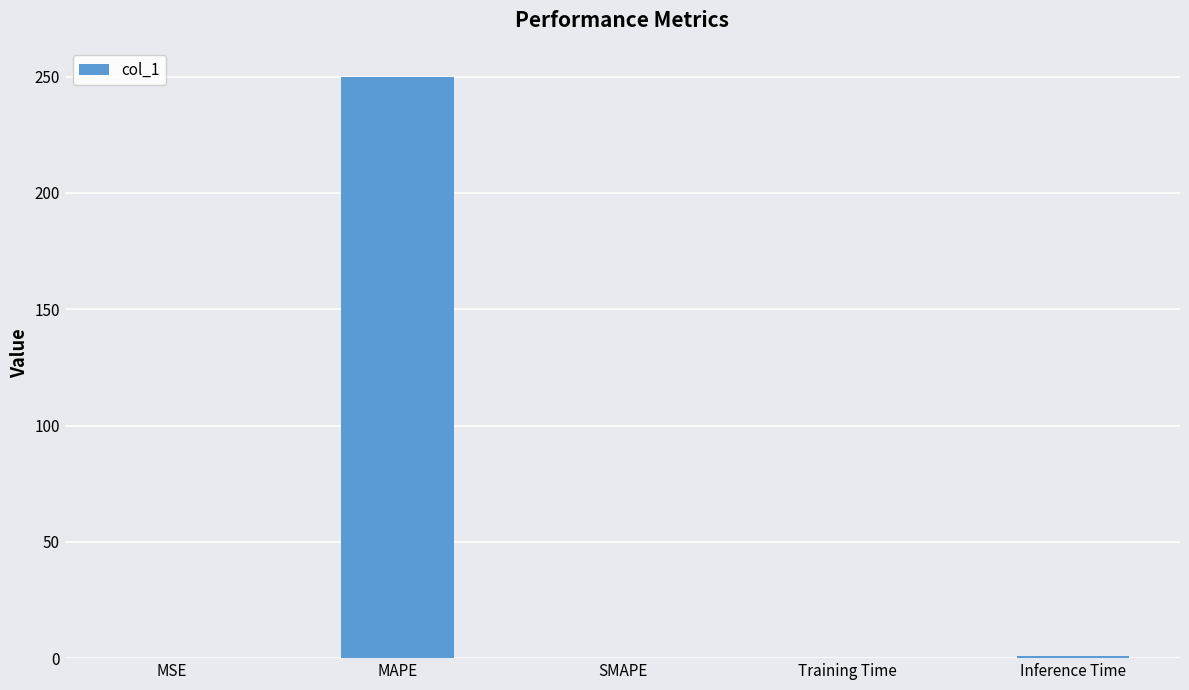

Is it true that the value at MSE is 0.0?

True